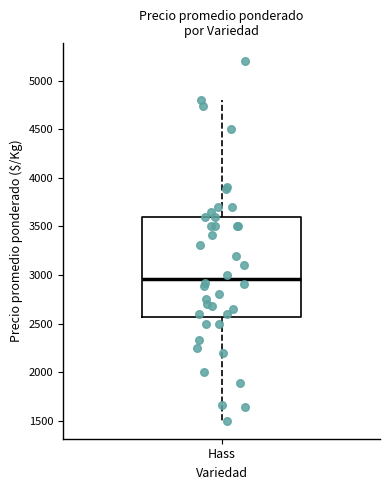

Read this box plot against the y-axis: the position of the median line, the range covered by the box, and the ends of both whiskers. The values are not printed on the chart, so give them approximately, as read against the axis.

median 2950, box 2550 to 3600, whiskers 1500 to 4800